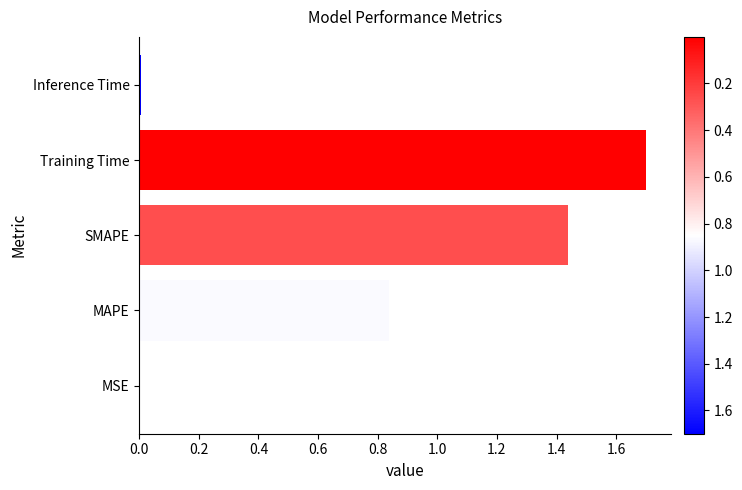

What is the sum of the values at MAPE and Training Time?

2.5